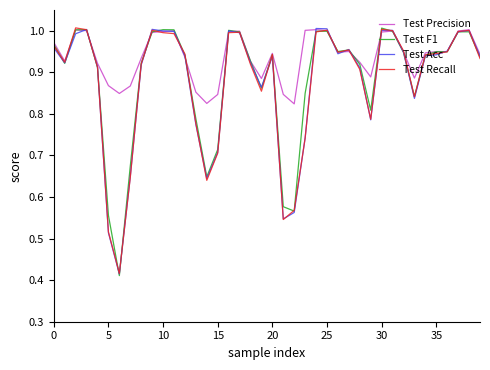

What is the label of the 22nd point from the right?

18